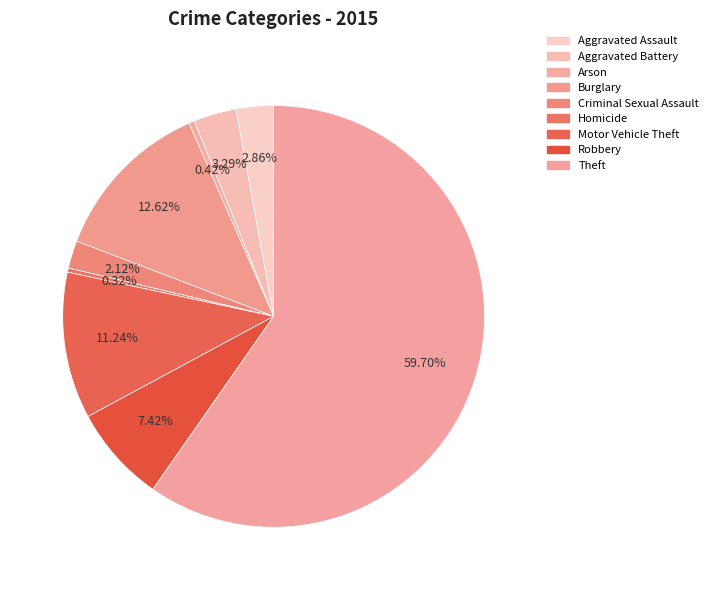

What percentage is NOT represented by Theft?

40.3%